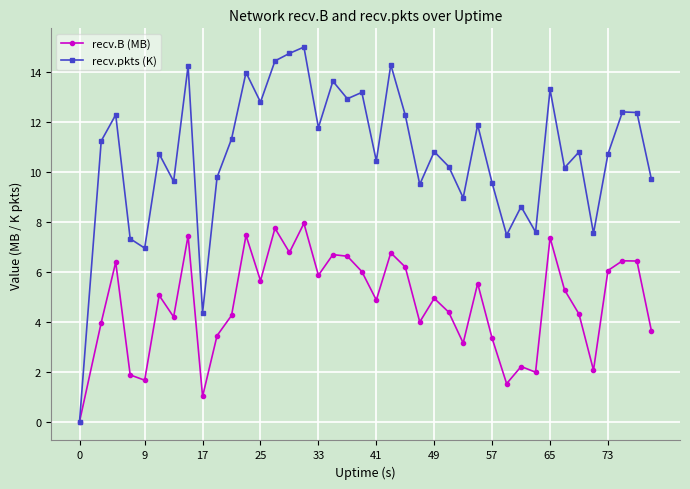

What is the average value of the recv.pkts (K) series?

10.7